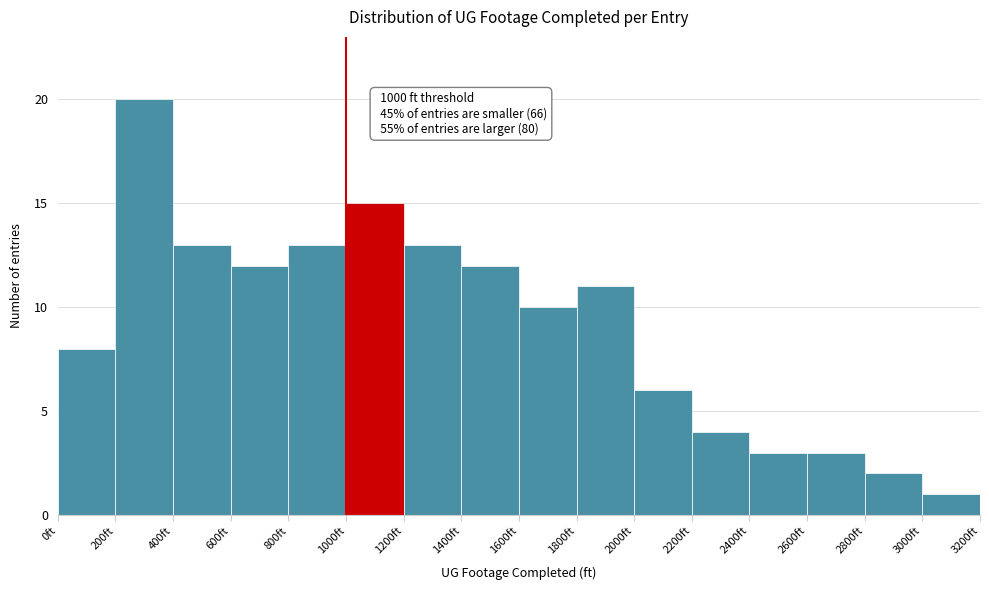

Over which range of the x-axis is the bar tallest?

200 to 400